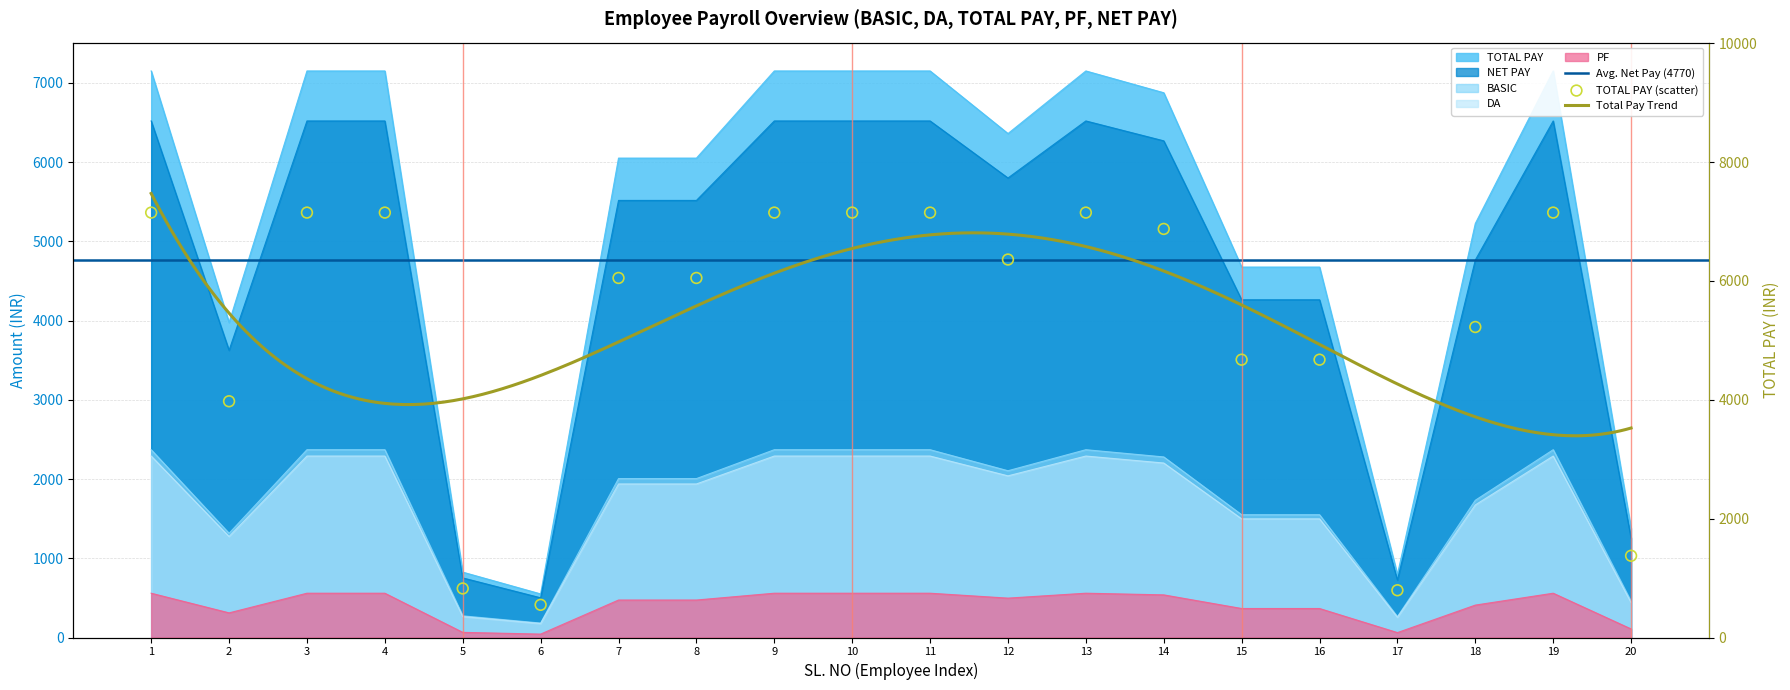

At which category is the sum across all series the highest?

1